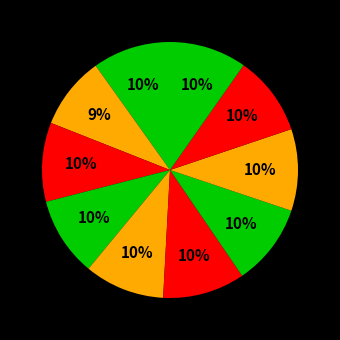

How many slices are in this pie chart?

10